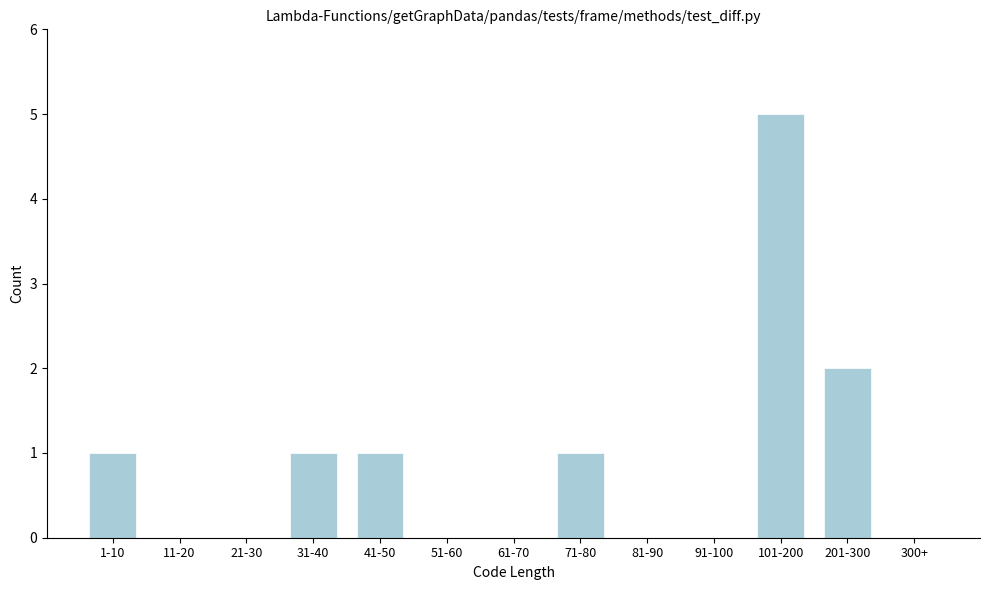

Reading left to right, transcribe all the data shown in this chart.

1-10=1	11-20=0	21-30=0	31-40=1	41-50=1	51-60=0	61-70=0	71-80=1	81-90=0	91-100=0	101-200=5	201-300=2	300+=0